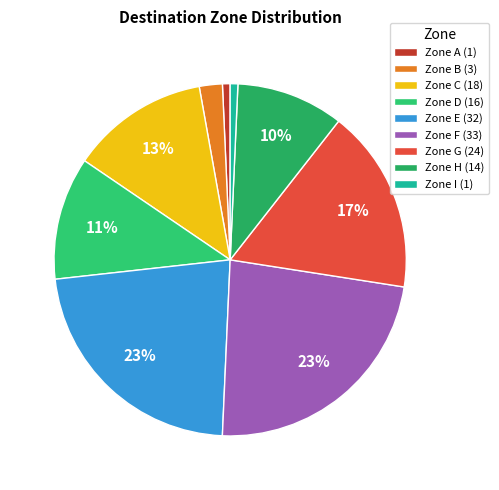

Which slice is the smallest?

1